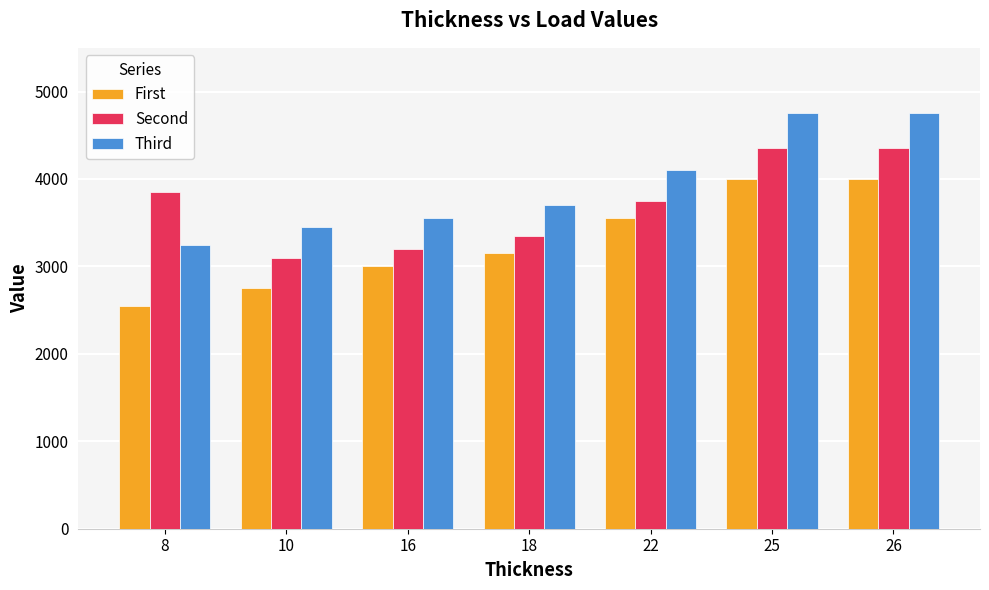

What is the spread (max minus min) of values at 26?

750